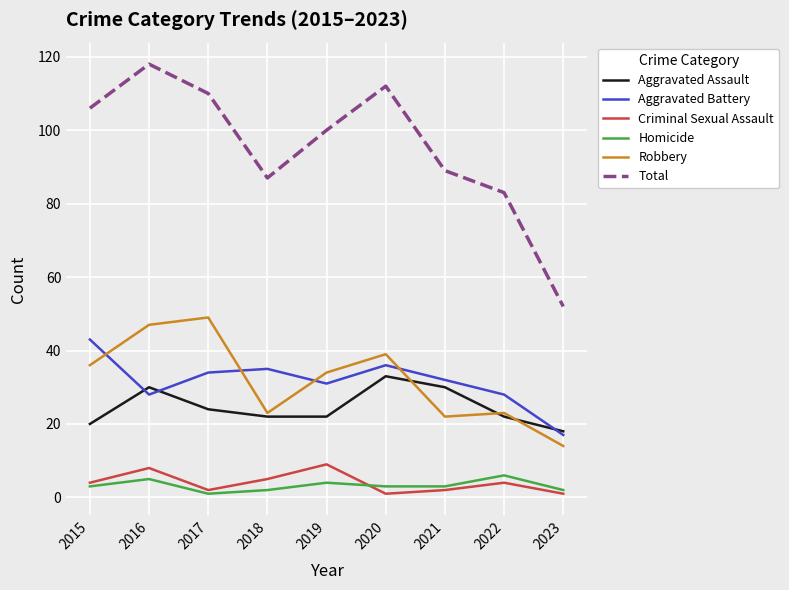

True or false: Aggravated Battery has a value of 40 at 2016.

False